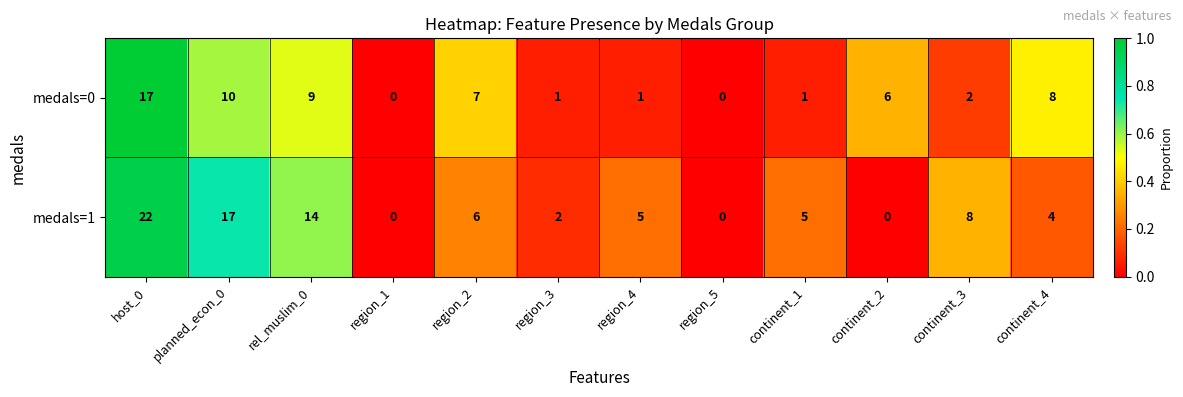

List the series in order of their peak value, lowest first.

medals=0, medals=1